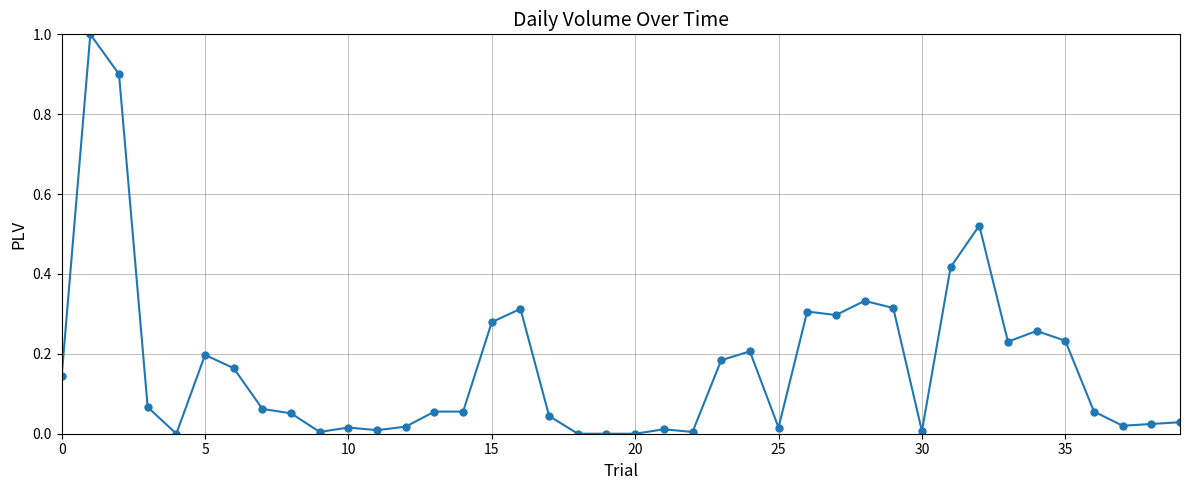

What is the greatest value displayed?

1.0